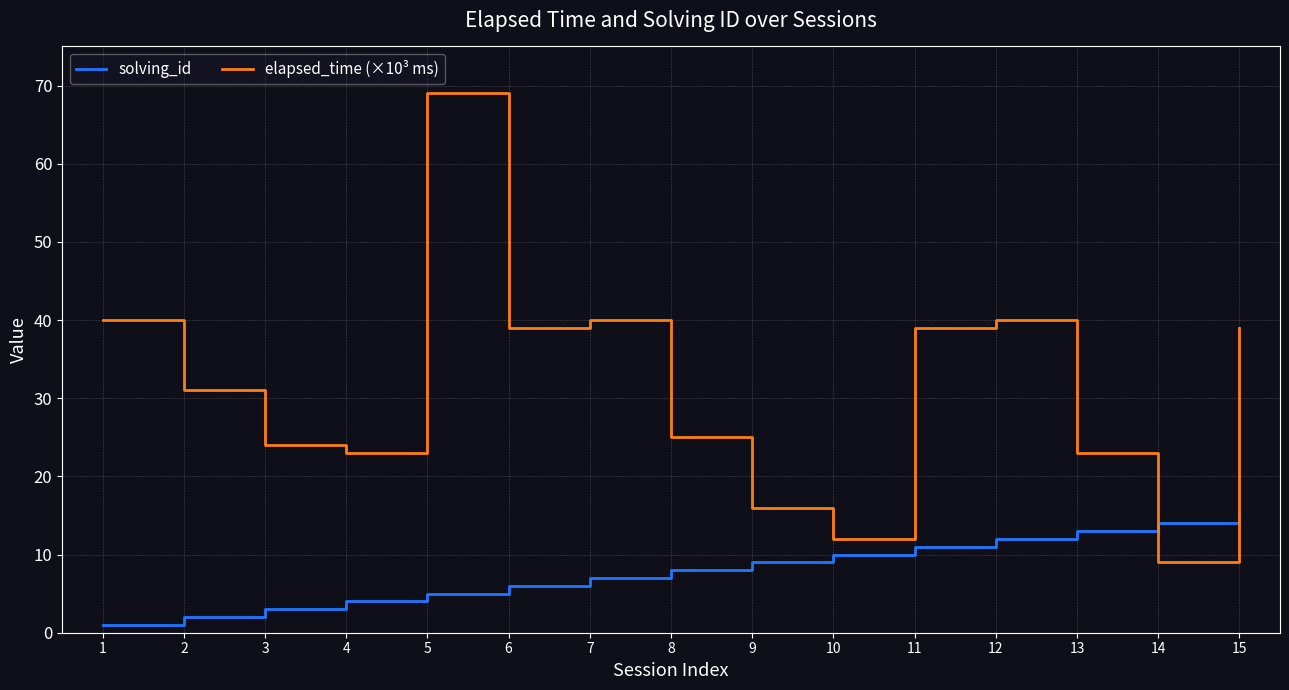

How many values in the solving_id series are below 8?

7